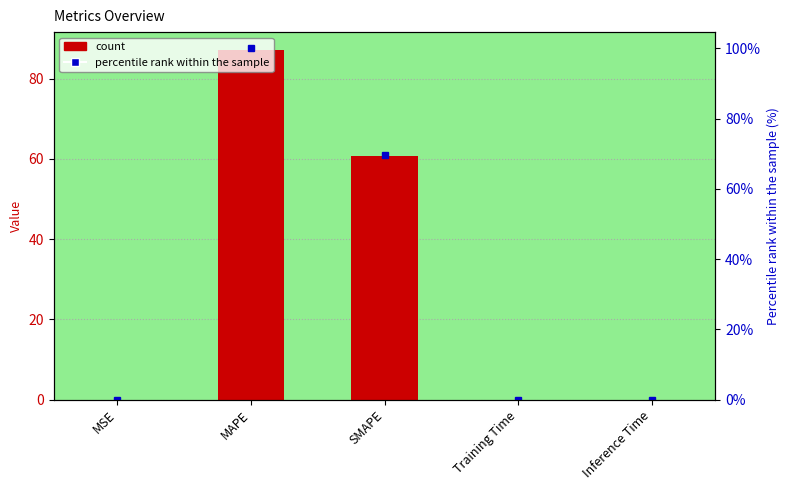

Which category has the lowest value across all series?

MSE